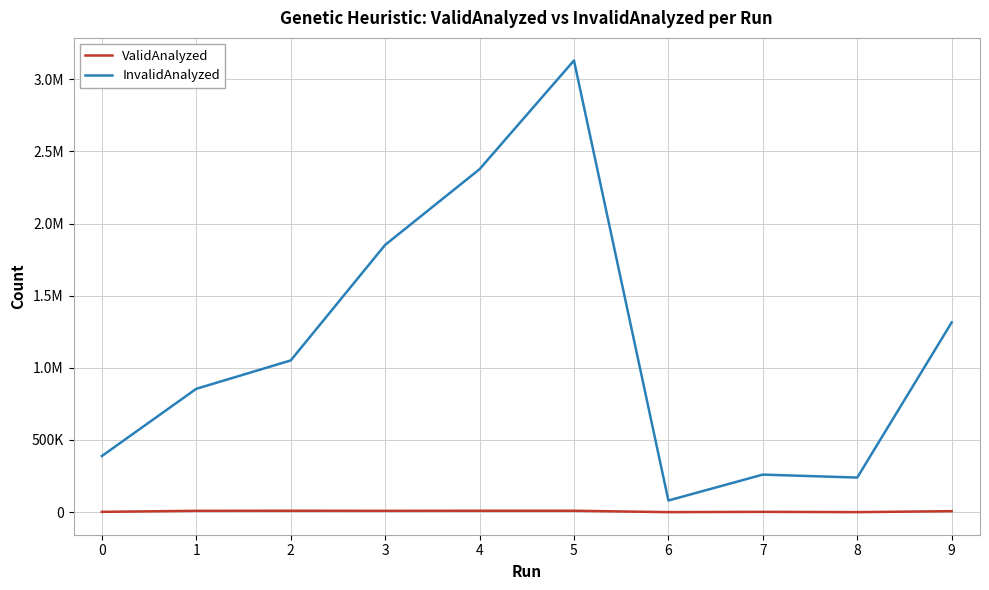

Is it true that InvalidAnalyzed equals 374081 at 8?

False